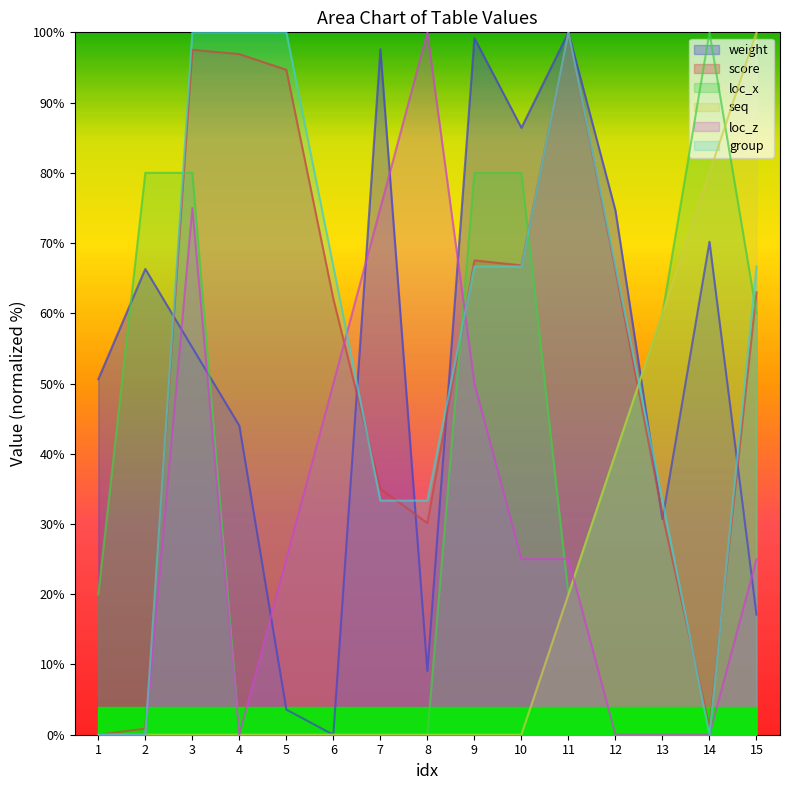

At how many categories does at least one series exceed 34?

15